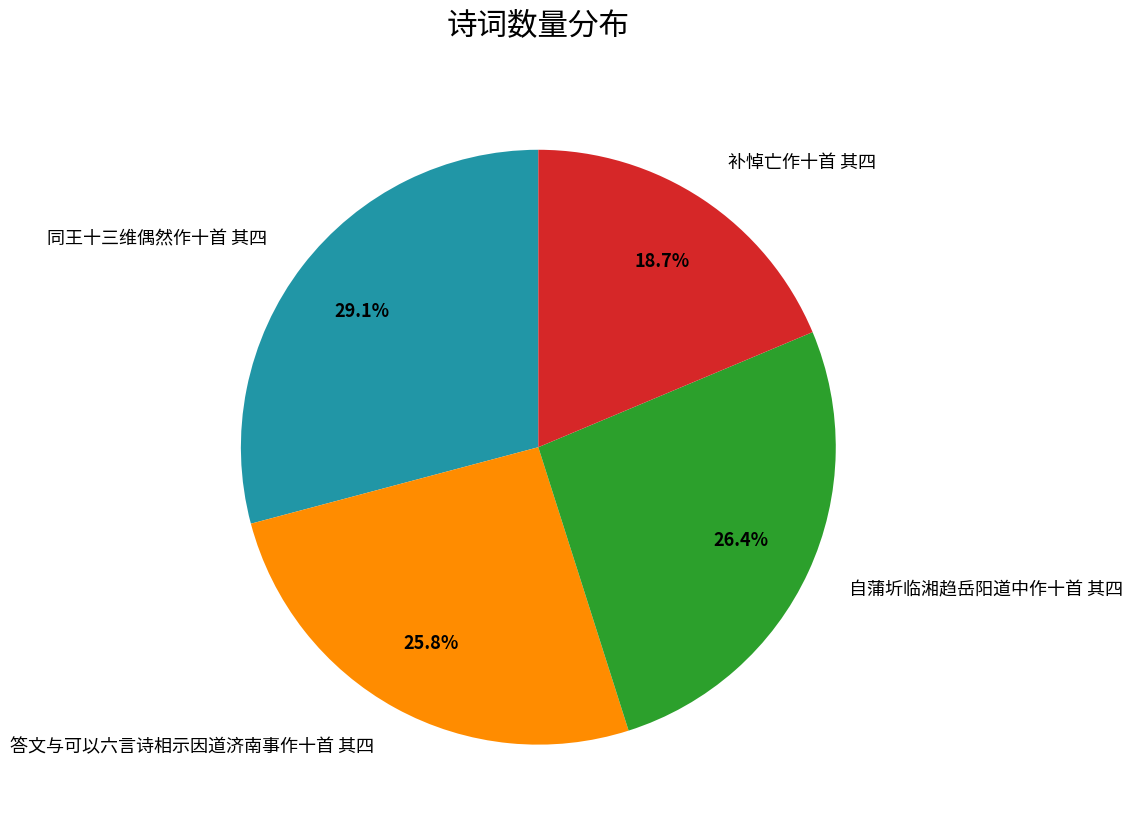

To the nearest percent, what is the difference between the largest and smallest slice percentages?

10%